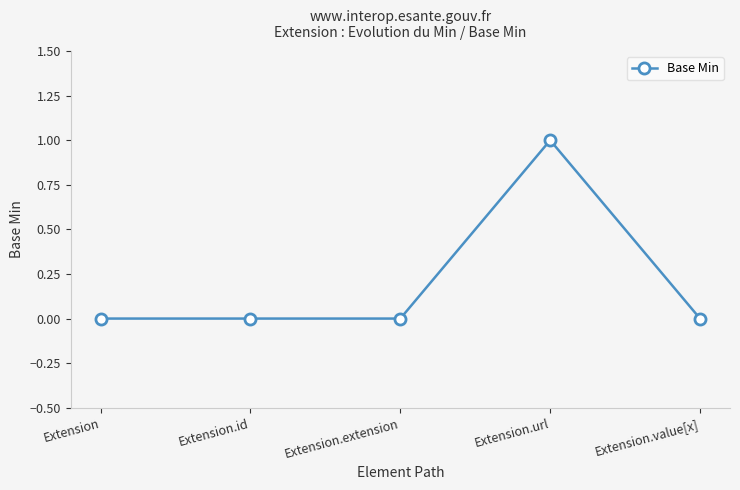

True or false: the data shows 0 at Extension.value[x].

True